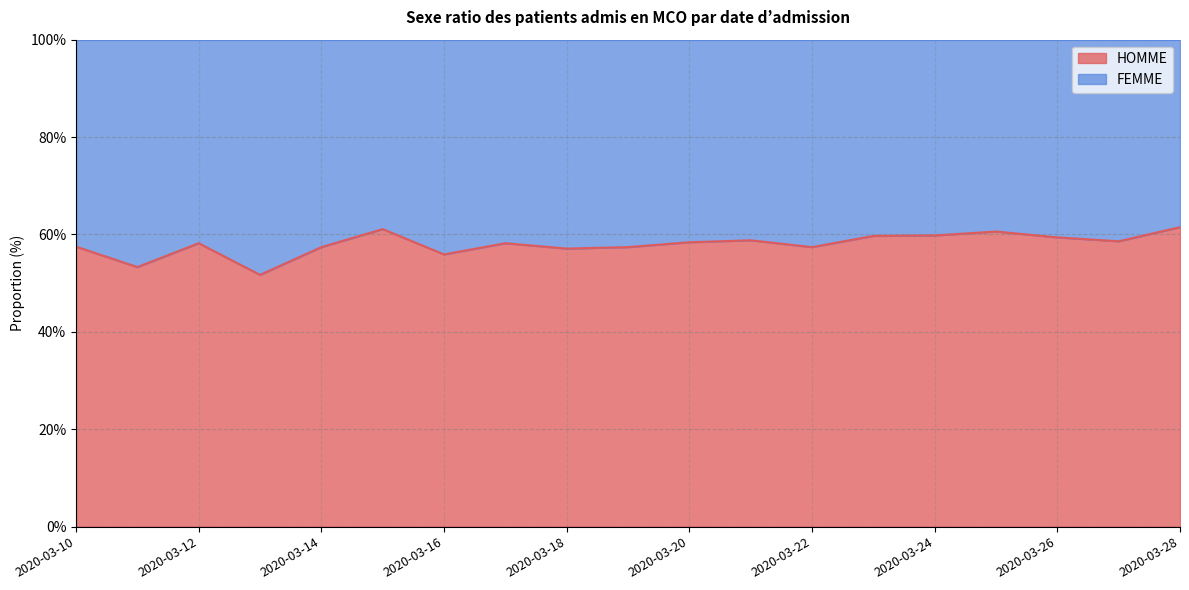

What is the sum of the values at 2020-03-14 and 2020-03-10?

114.9